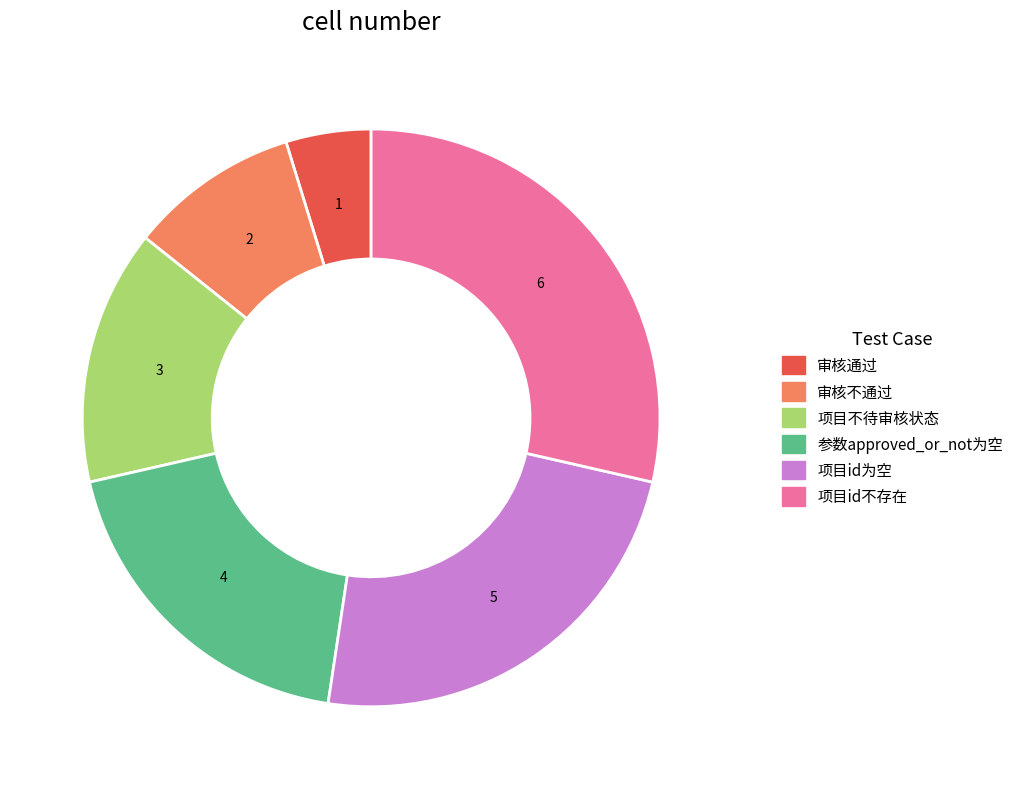

Combined, do 项目id为空 and 审核通过 account for over 50%?

No